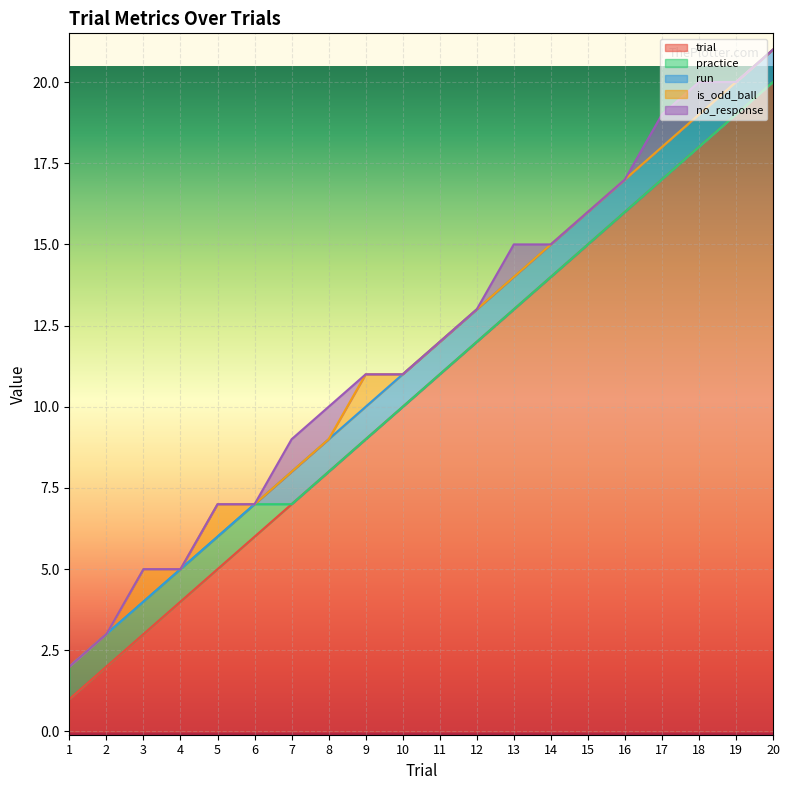

What is the maximum value for trial?

20